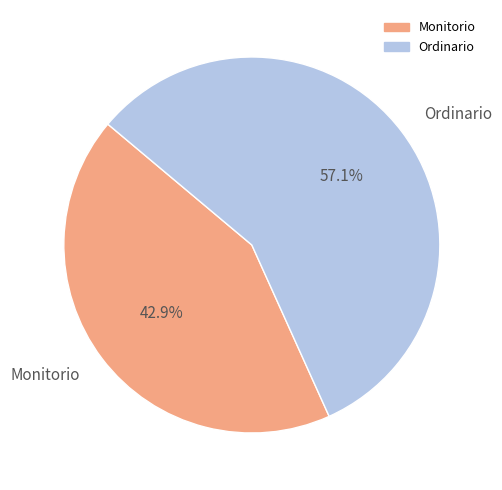

Is the sum of Monitorio and Ordinario greater than half?

Yes